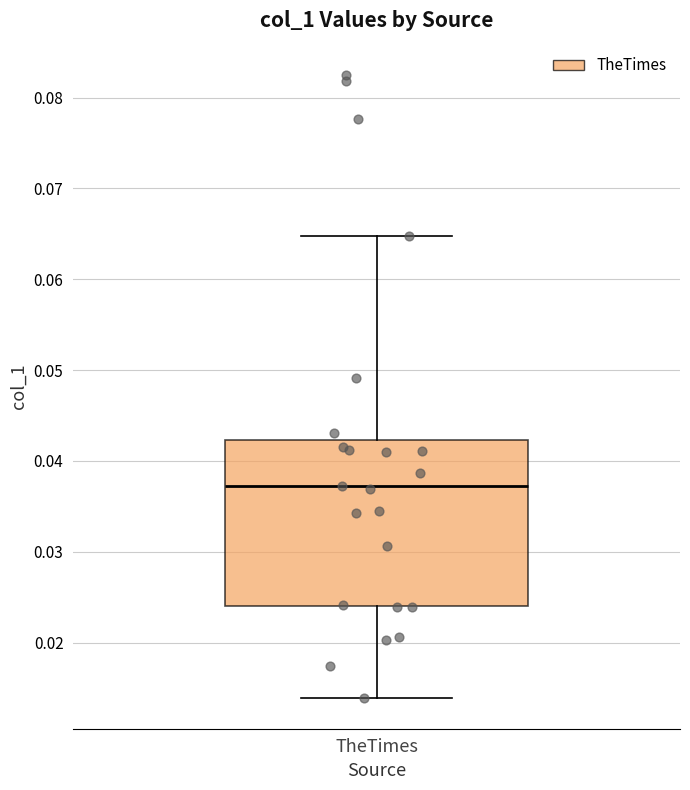

Where is the lower edge of the box for TheTimes on the y-axis? The values are not printed on the chart, so give them approximately, as read against the axis.

0.024